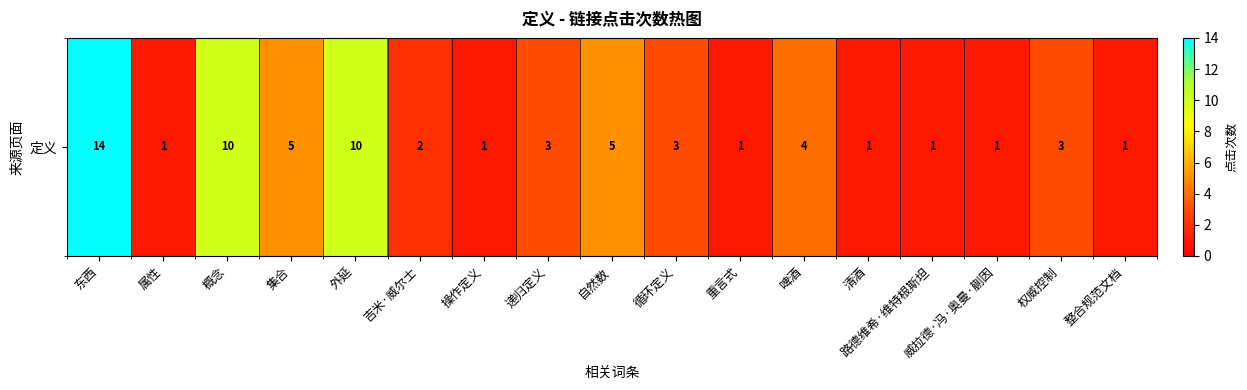

What is the greatest value displayed?

14